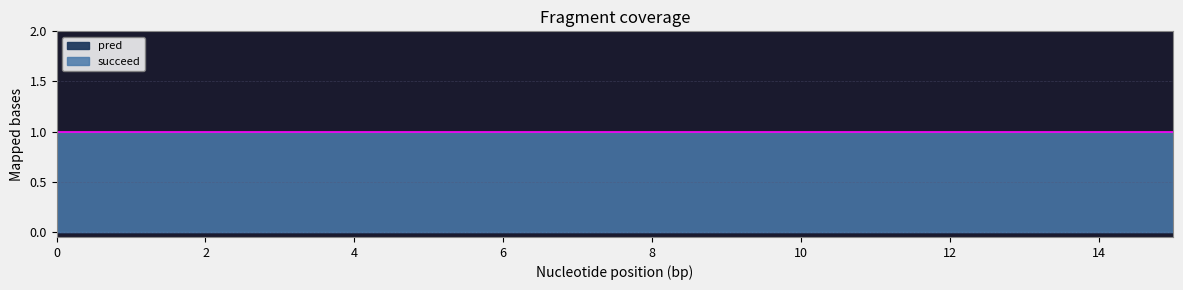

Is the value of succeed at 0 greater than the value of pred at 0?

Yes